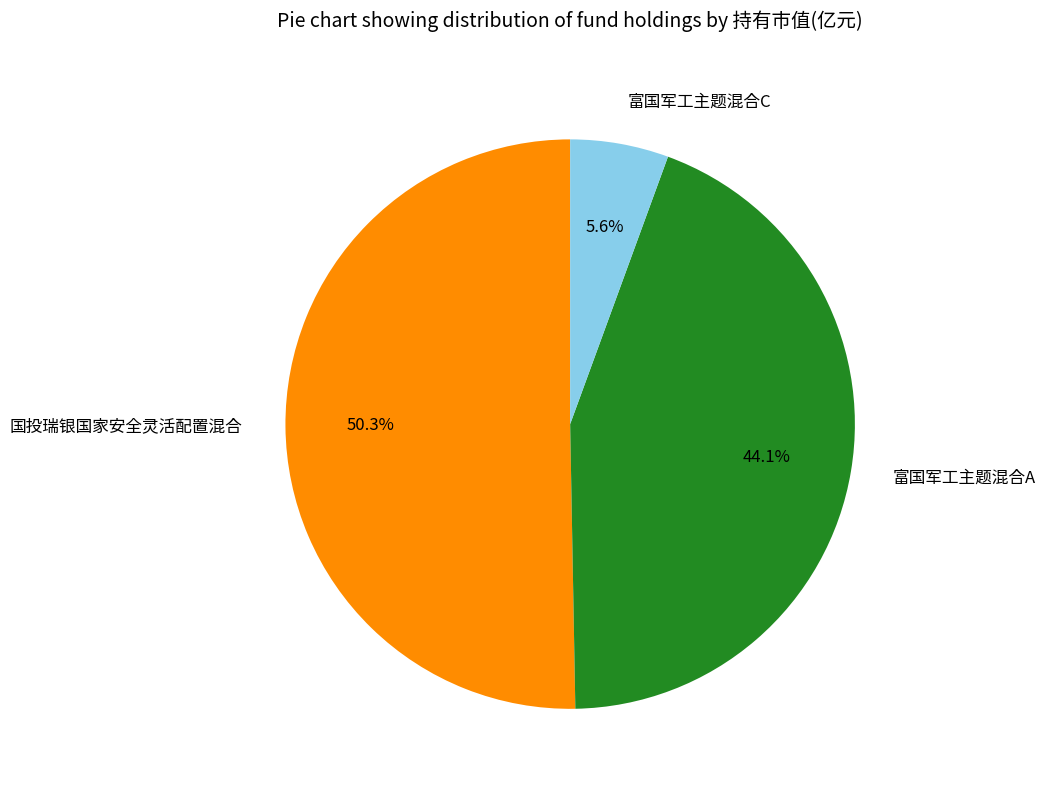

Combined, do 富国军工主题混合A and 富国军工主题混合C account for over 50%?

No